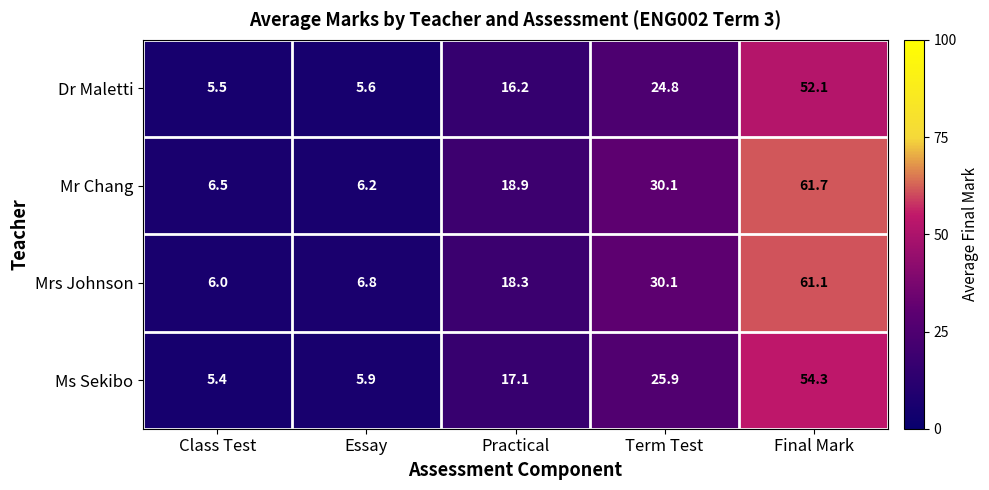

Which series has the largest range (max minus min)?

Mr Chang